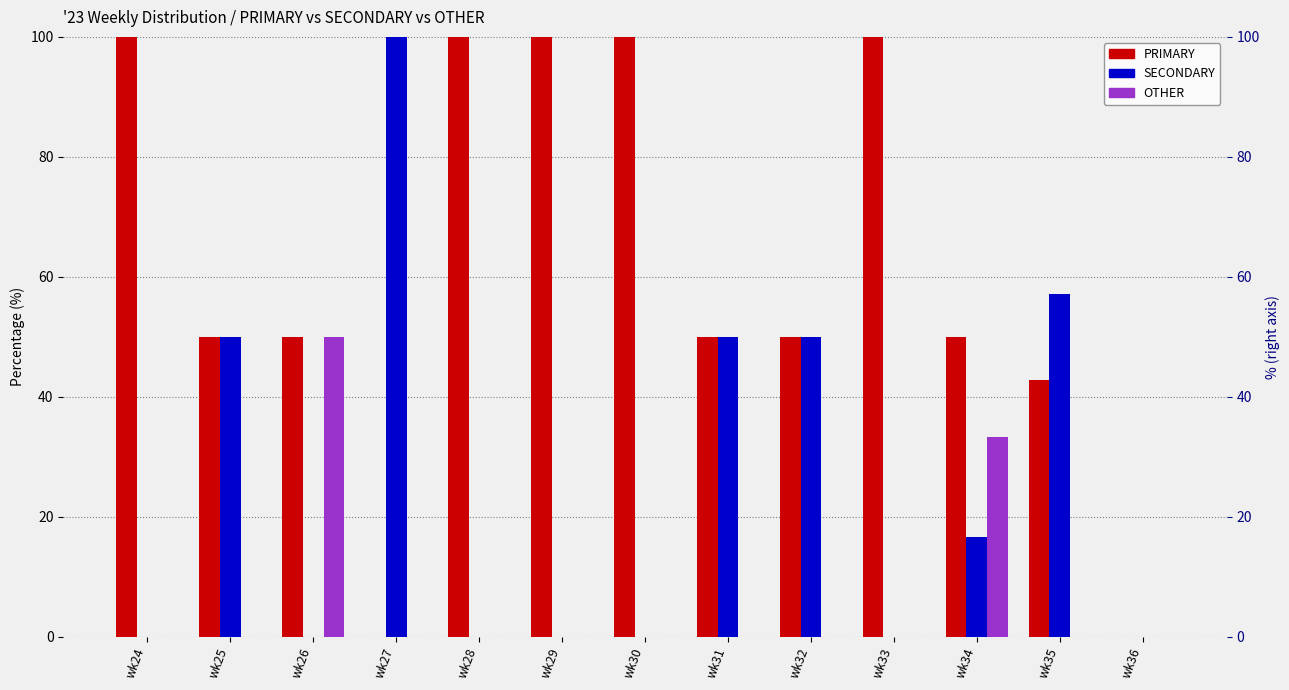

At how many categories does at least one series exceed 92?

6